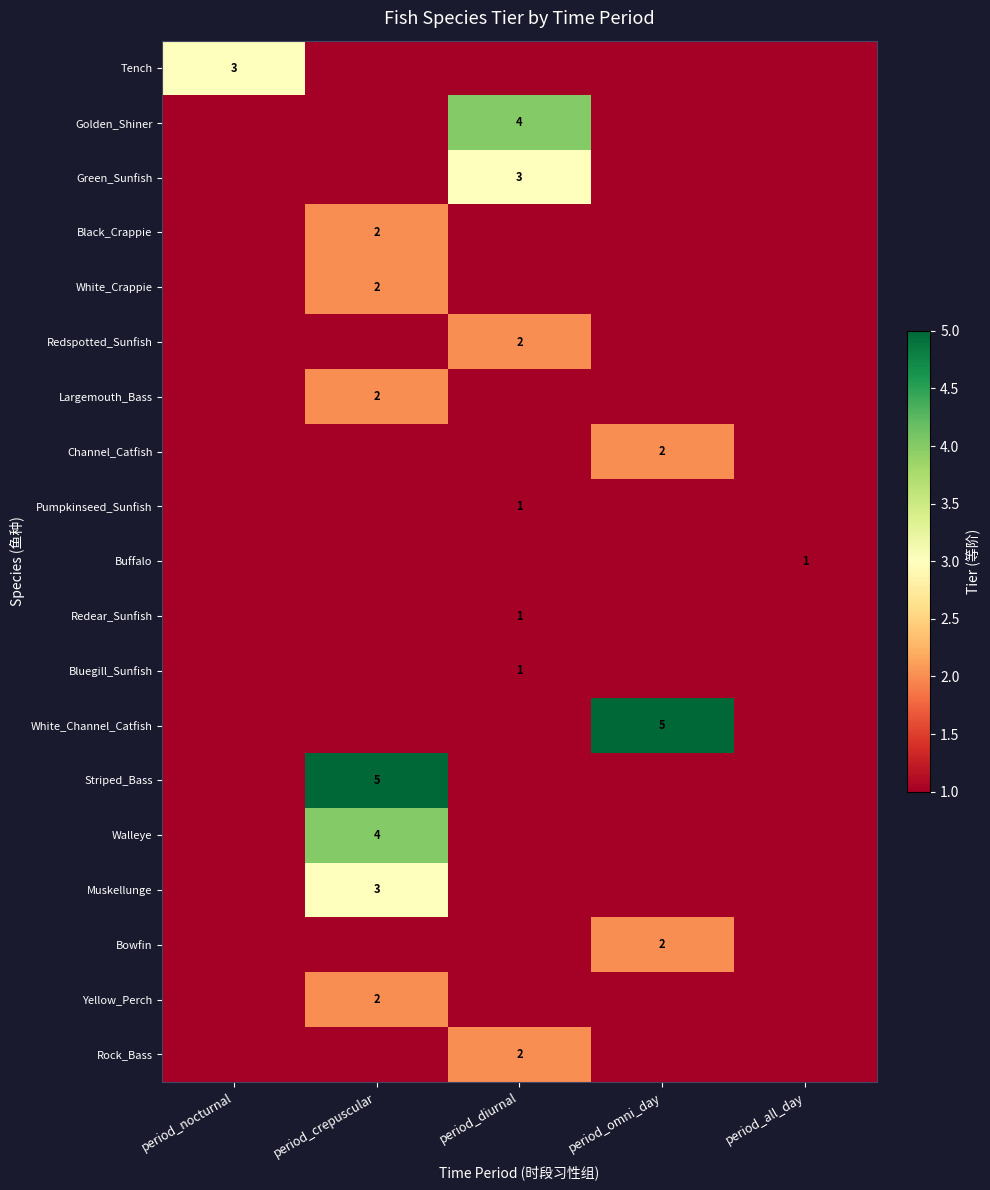

The Channel_Catfish series shows 2 at period_omni_day. True or false?

True